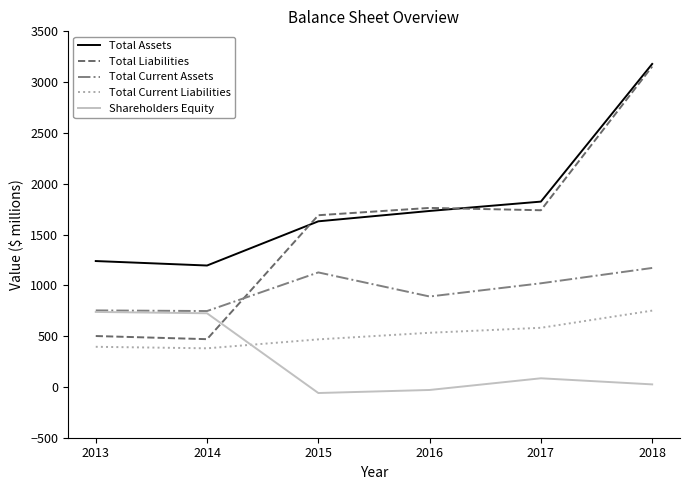

In Total Liabilities, how many points are lower than both neighbors (excluding endpoints)?

2